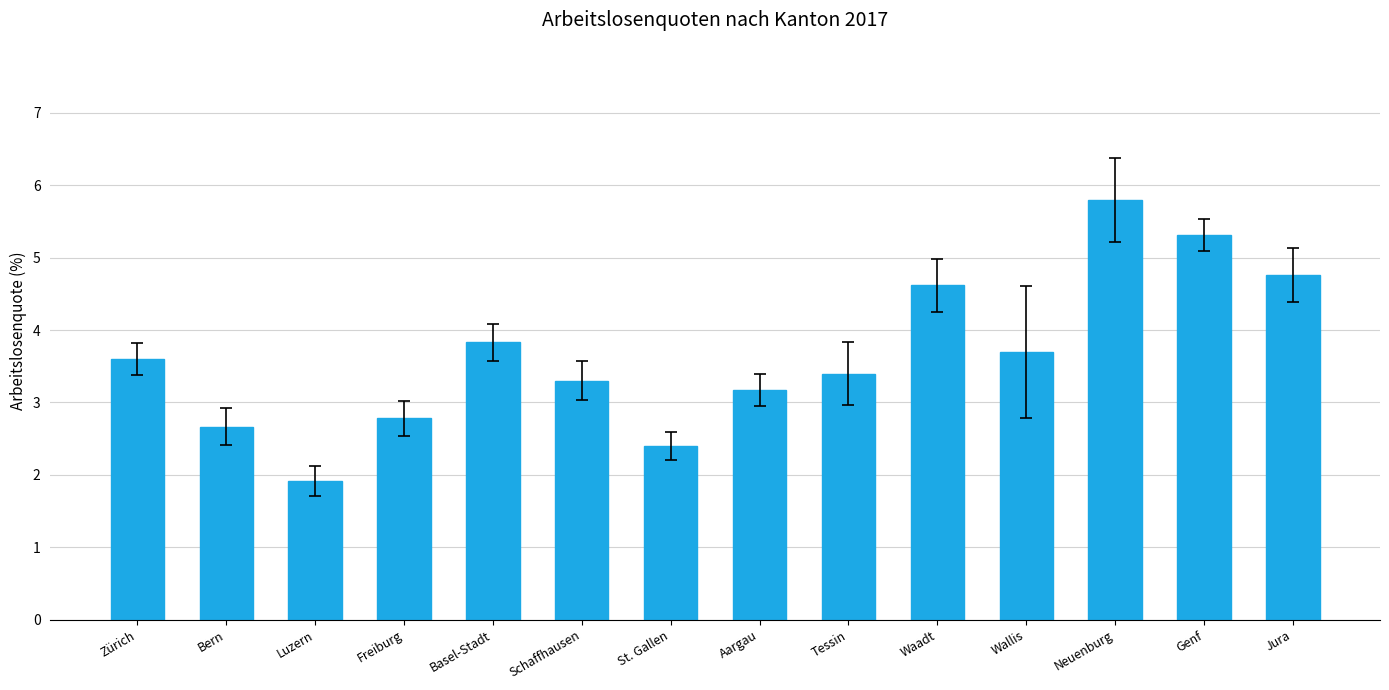

What value does the data have at Waadt?

4.6